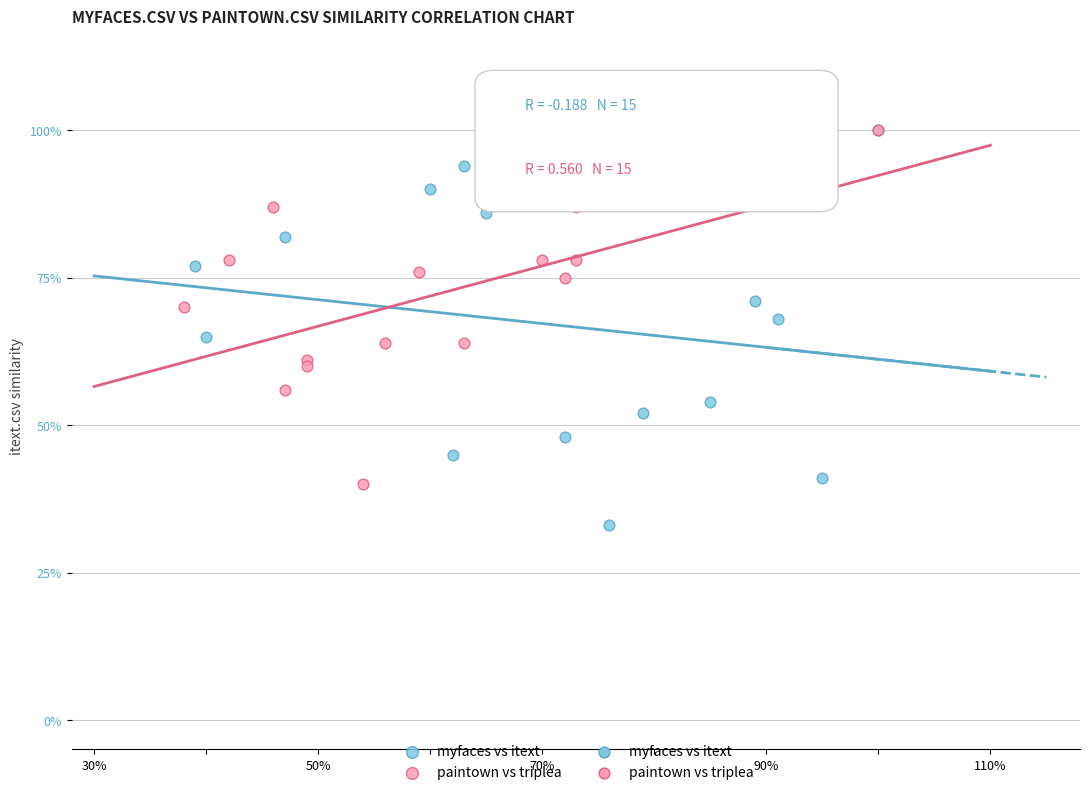

Which series contains the lowest Y value?

myfaces vs itext